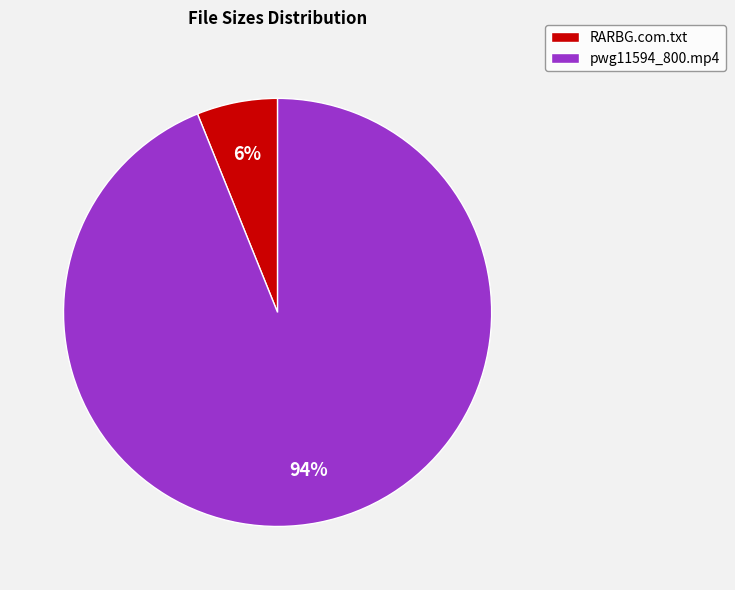

Combined, do pwg11594_800.mp4 and RARBG.com.txt account for over 50%?

Yes